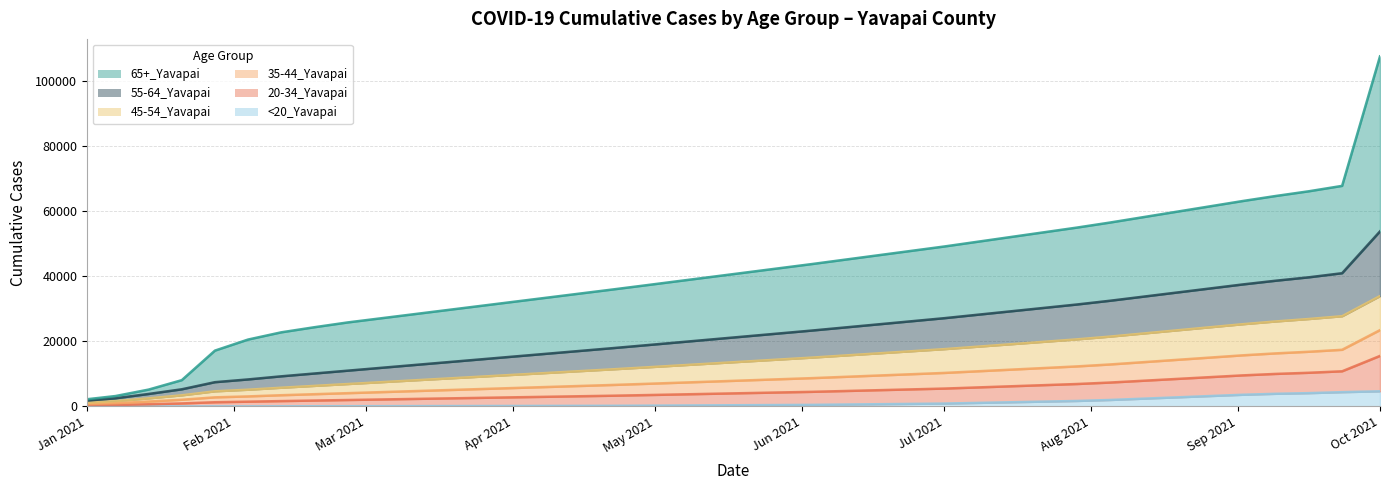

What are all the series names shown in the legend?

65+_Yavapai, 55-64_Yavapai, 45-54_Yavapai, 35-44_Yavapai, 20-34_Yavapai, <20_Yavapai